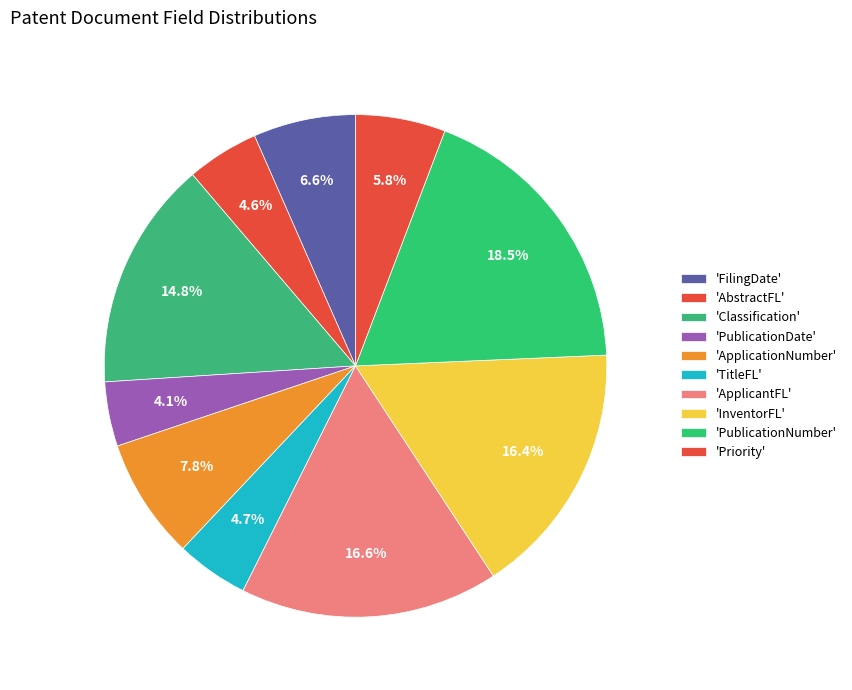

To the nearest percent, what is the average slice percentage?

10%